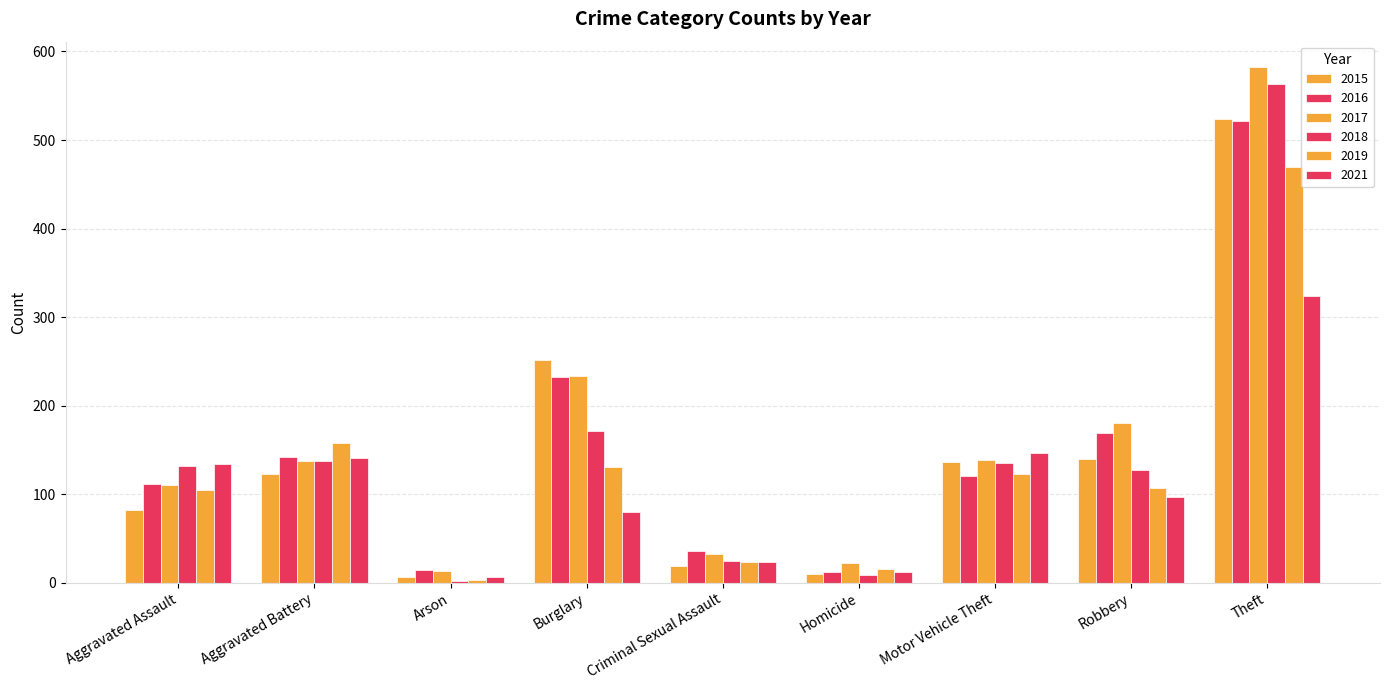

Are the bars horizontal?

No